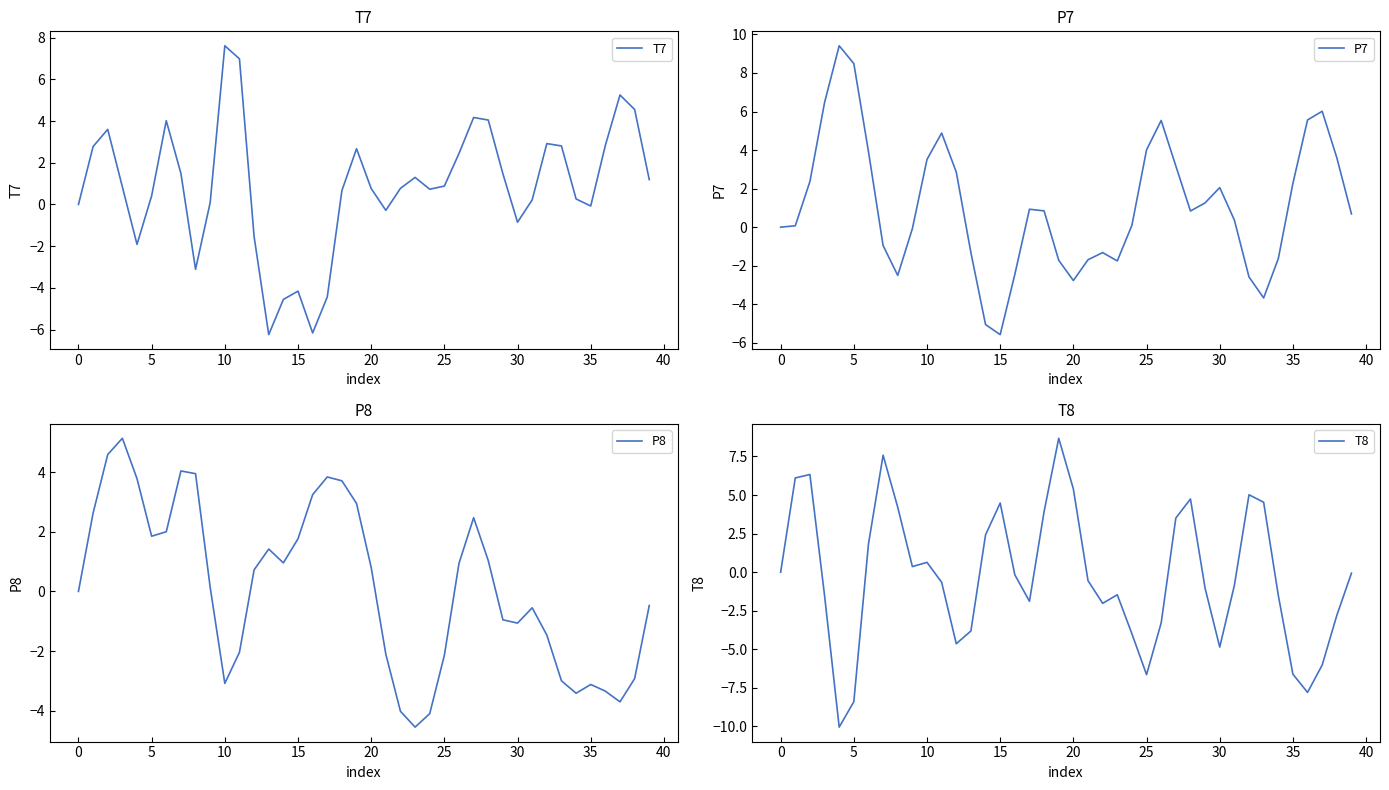

True or false: T8 has more than 2 points higher than both neighbors.

True